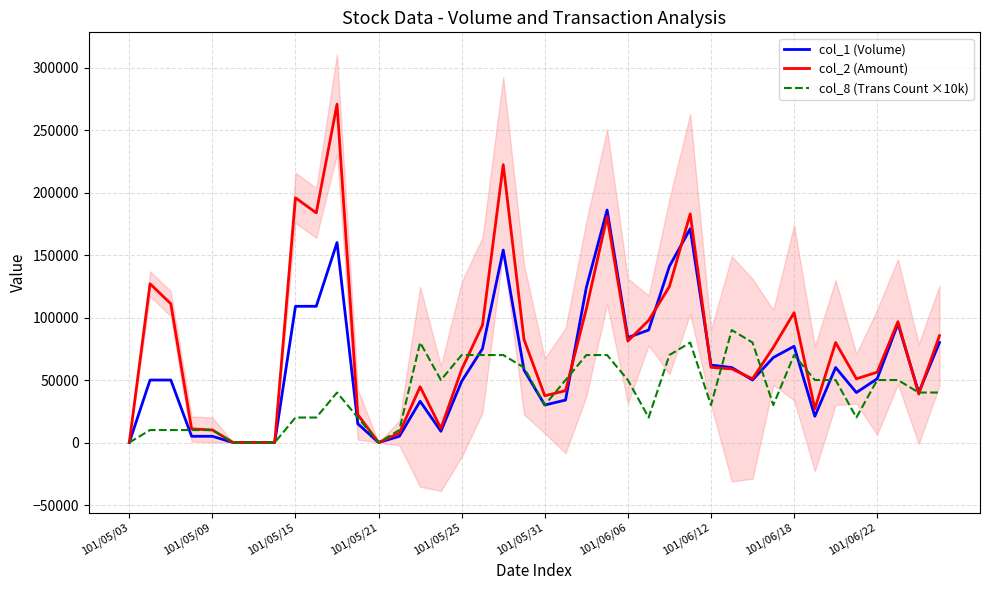

At how many categories does at least one series exceed 165763?

6